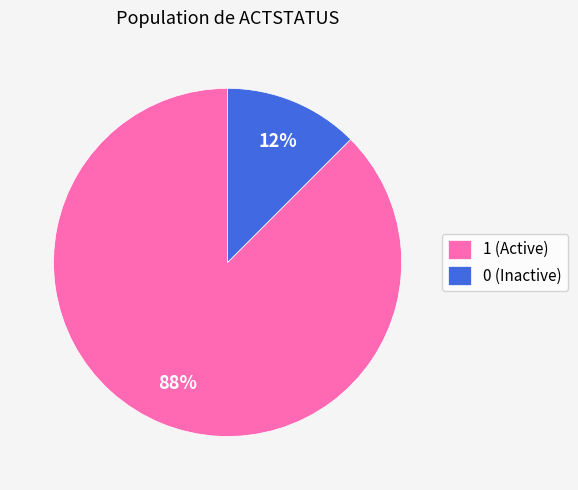

To the nearest percent, what is the combined percentage of 0 (Inactive) and 1 (Active)?

100%